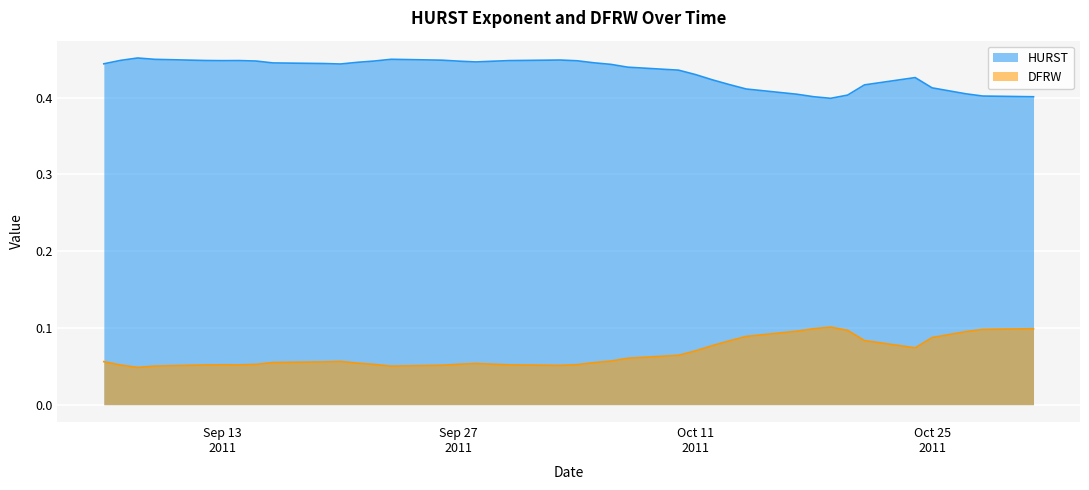

What position from the left is 2011-09-06?

1